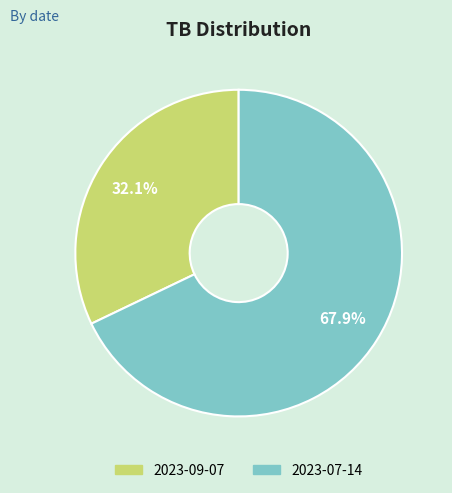

Count the number of slices in the pie.

2